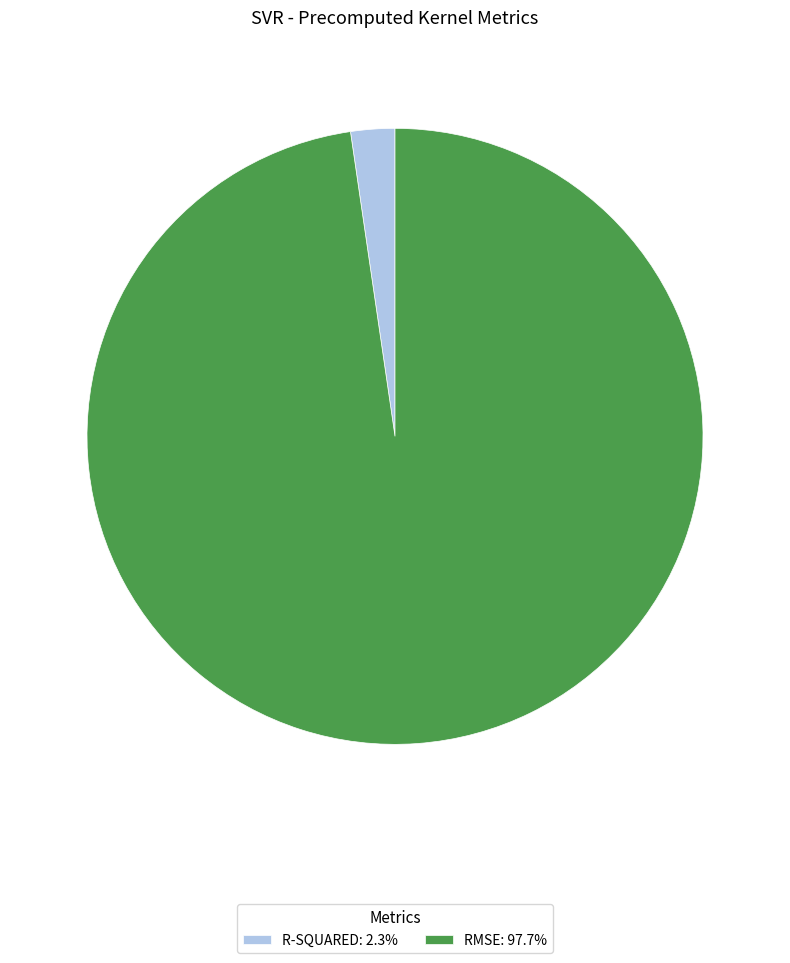

Does RMSE: 97.7% account for over 50% of the chart?

Yes